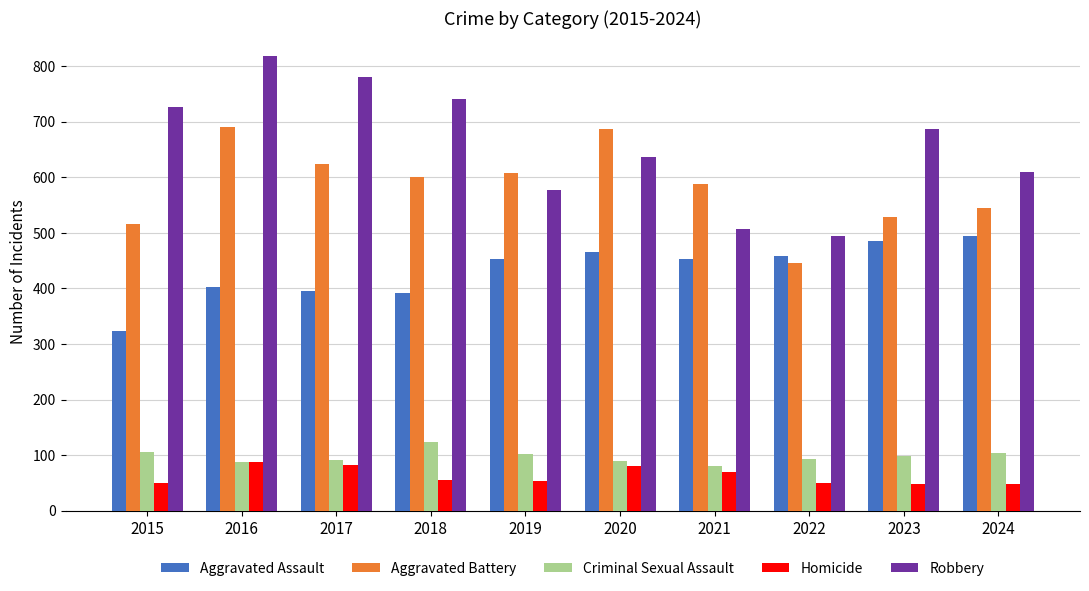

Are the bars horizontal?

No